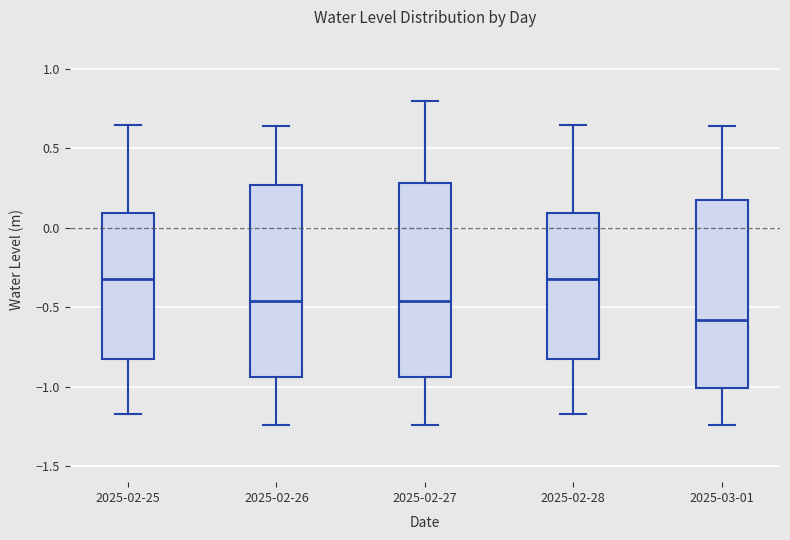

Which box's median line is the lowest?

2025-03-01